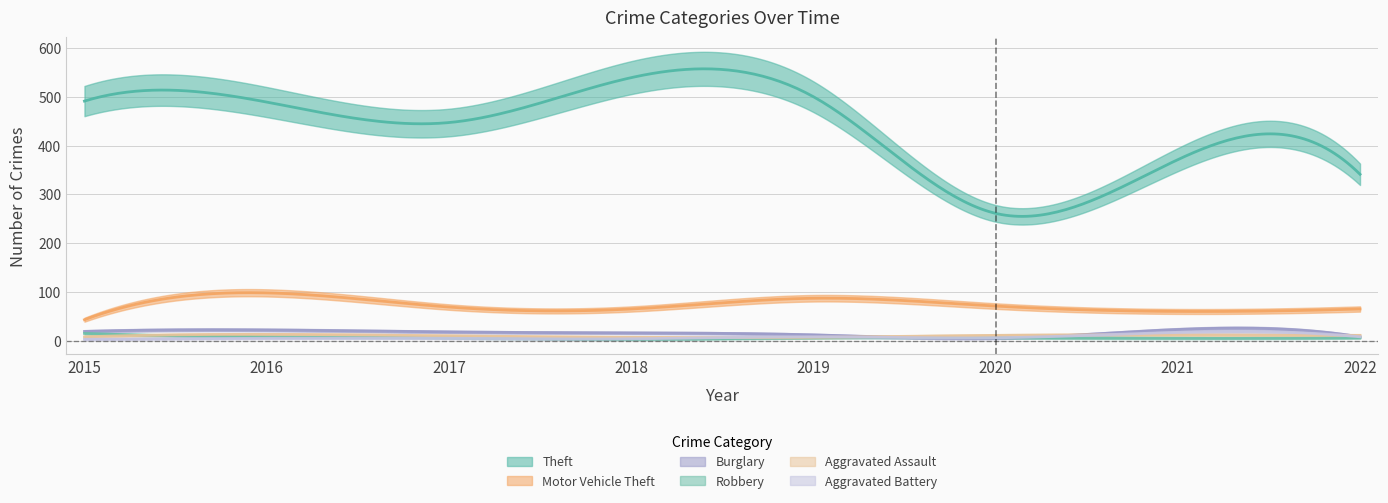

Between 2015 and 2018, which is larger?

2018